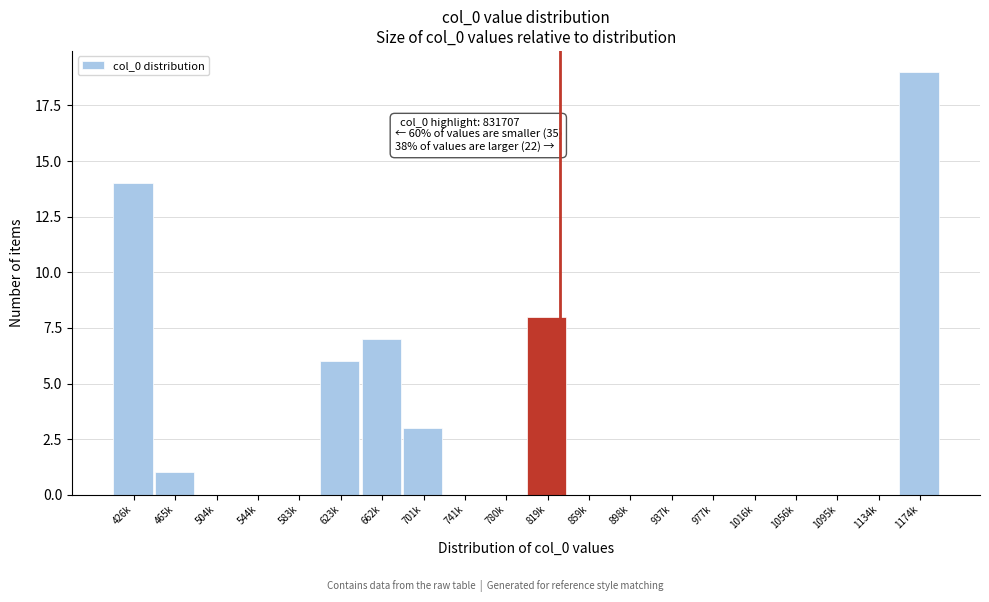

Reading right to left, what are all the values shown in this chart?

1174k=19	1134k=0	1095k=0	1056k=0	1016k=0	977k=0	937k=0	898k=0	859k=0	819k=8	780k=0	741k=0	701k=3	662k=7	623k=6	583k=0	544k=0	504k=0	465k=1	426k=14